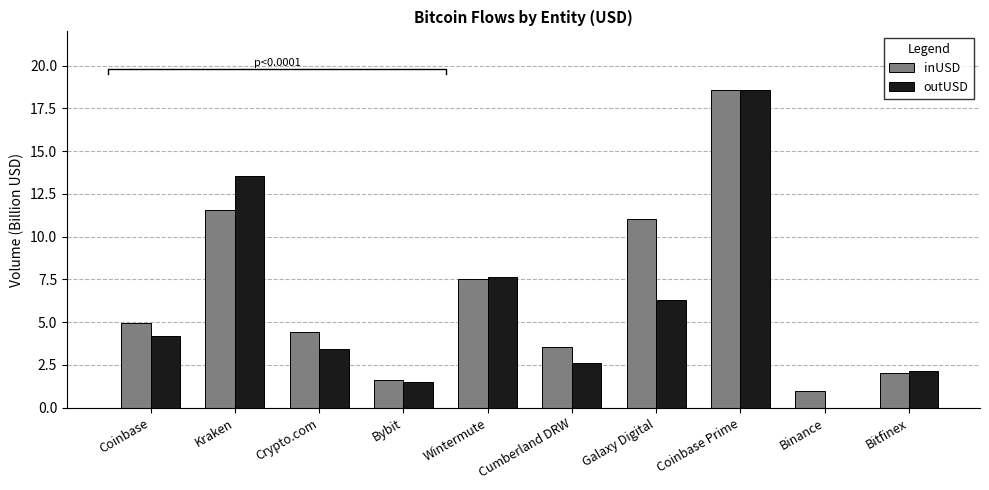

What is the difference between the maximum and minimum values in the outUSD series?

18.6